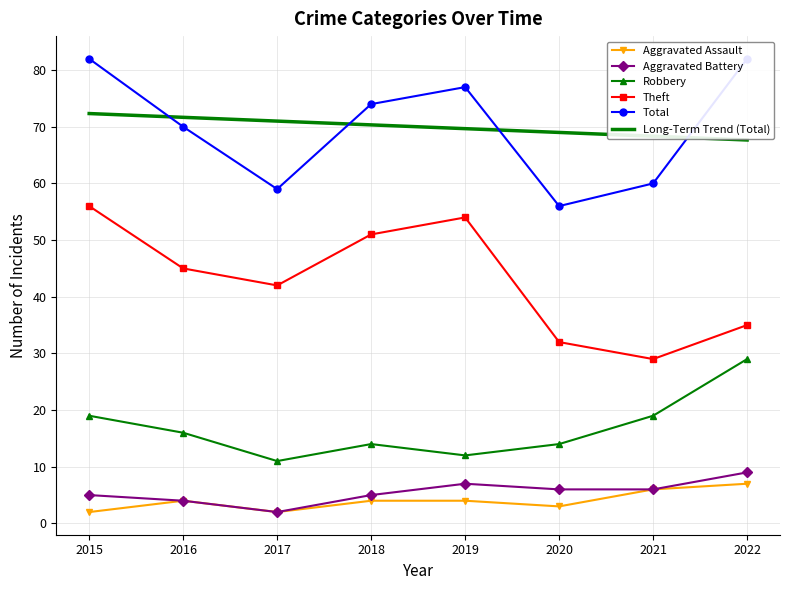

Which label corresponds to the largest value in the chart?

2015